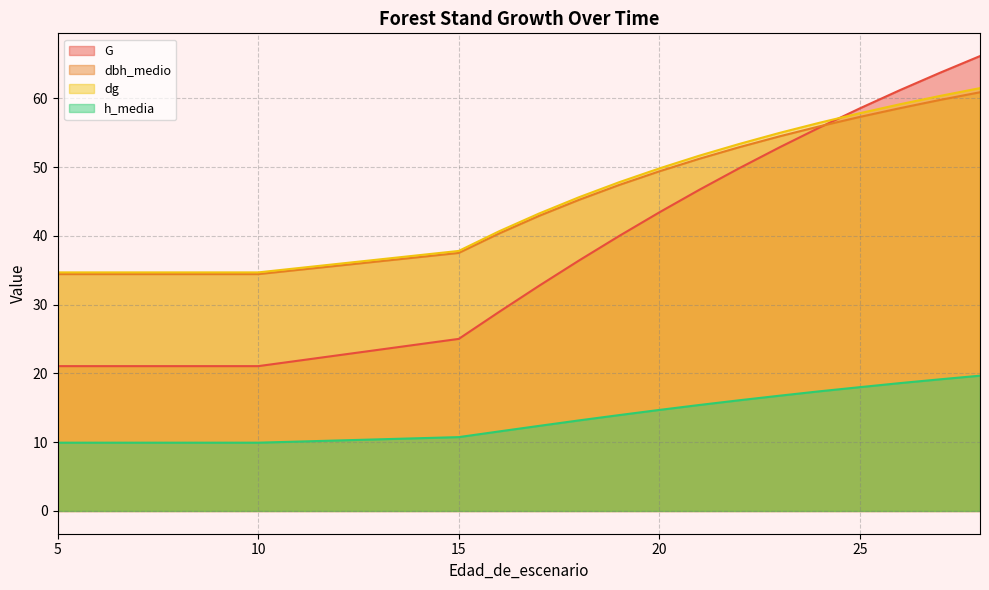

True or false: dg has more than 2 interior local peaks.

False